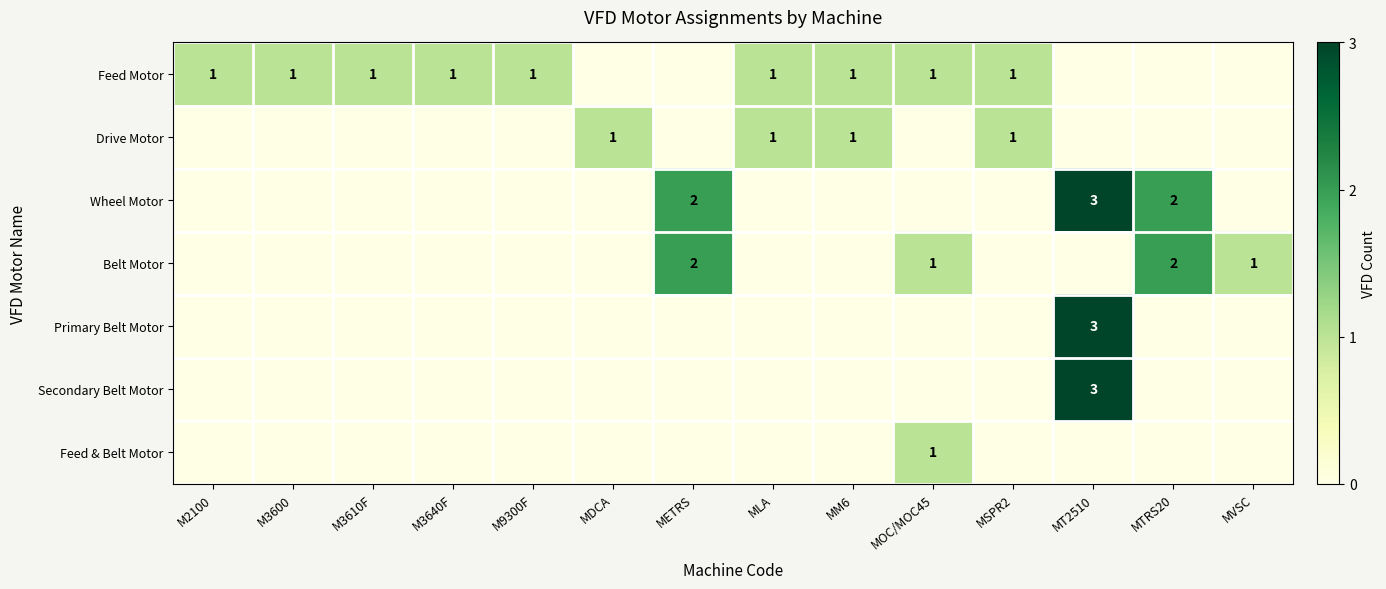

Is it true that Wheel Motor equals 5 at MT2510?

False